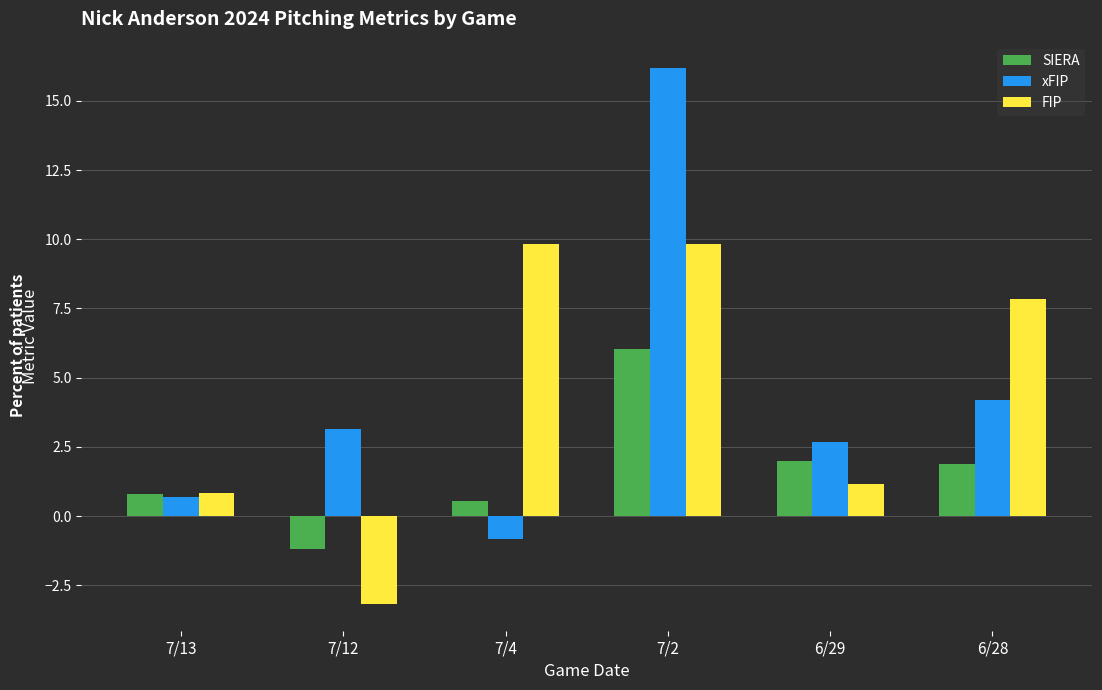

Rank the series by their maximum value, from lowest to highest.

SIERA, FIP, xFIP